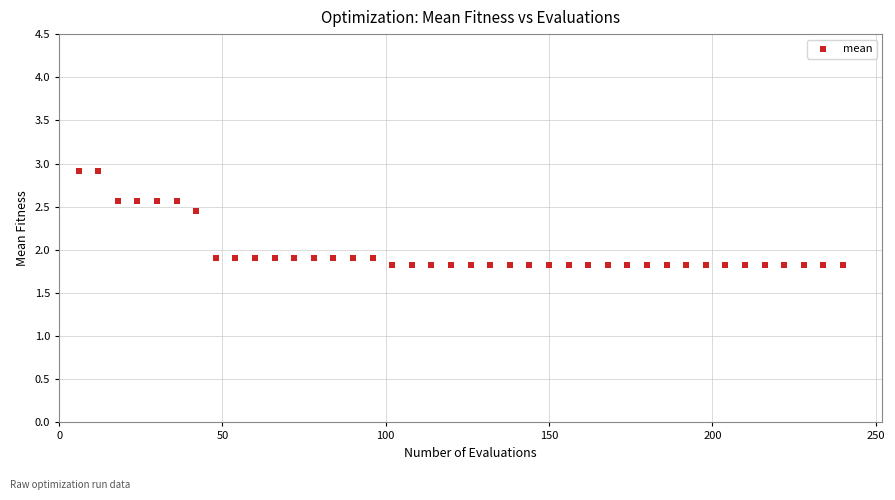

What is the range of Y values (max minus min)?

1.1